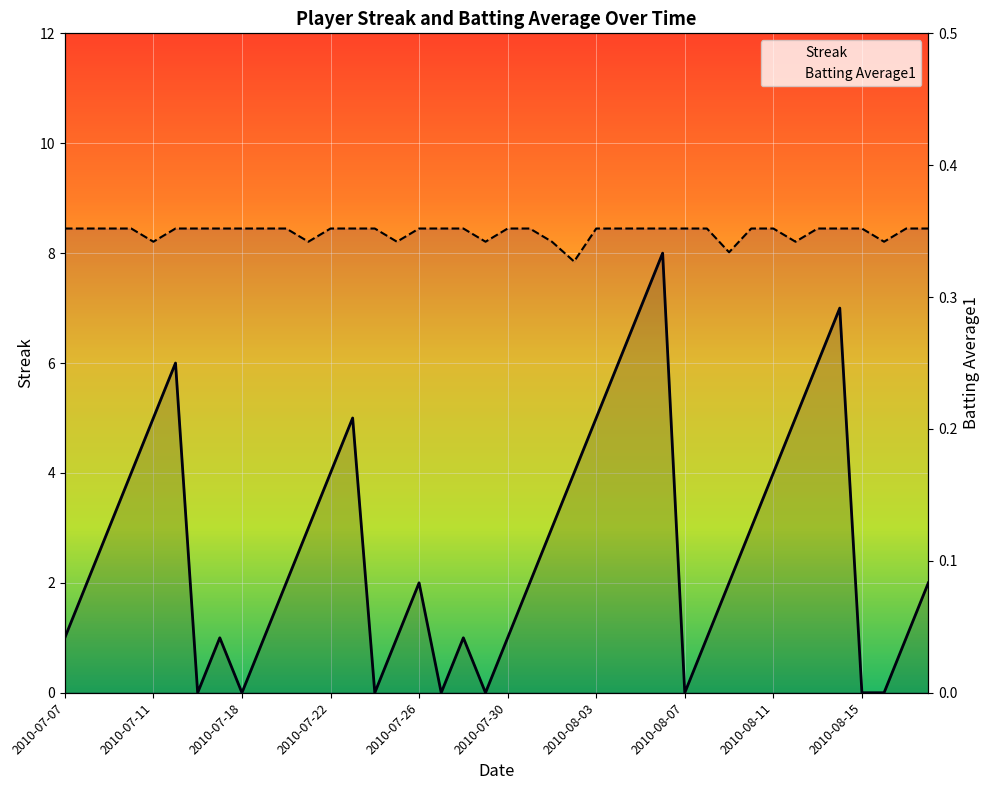

Between which two adjacent categories do Batting Average1 and Streak first intersect?

2010-07-15 and 2010-07-16